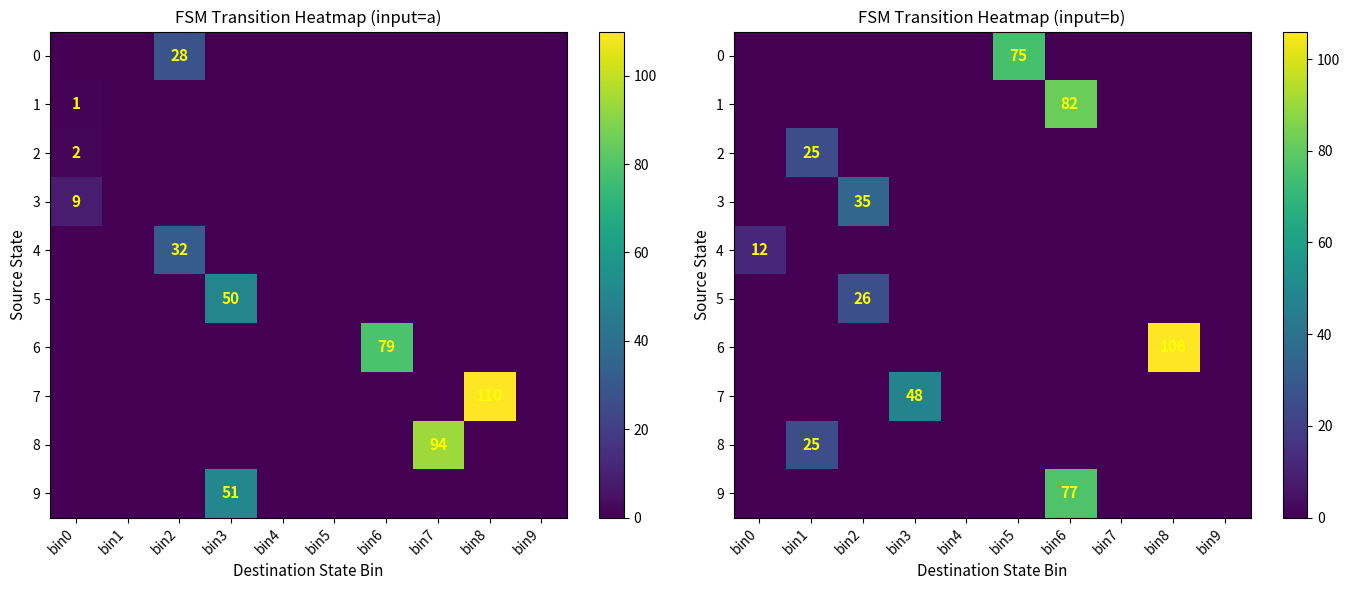

The value of 1 at bin4 is 55. True or false?

False